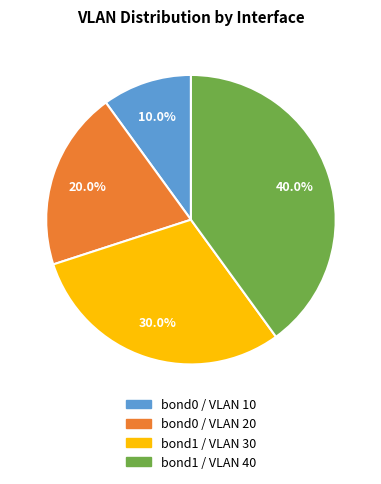

How many slices are in this pie chart?

4